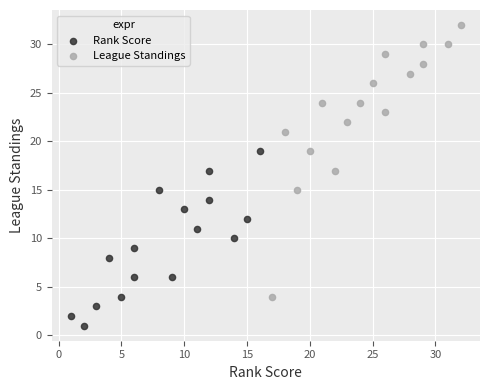

Which series reaches the minimum Y coordinate?

Rank Score